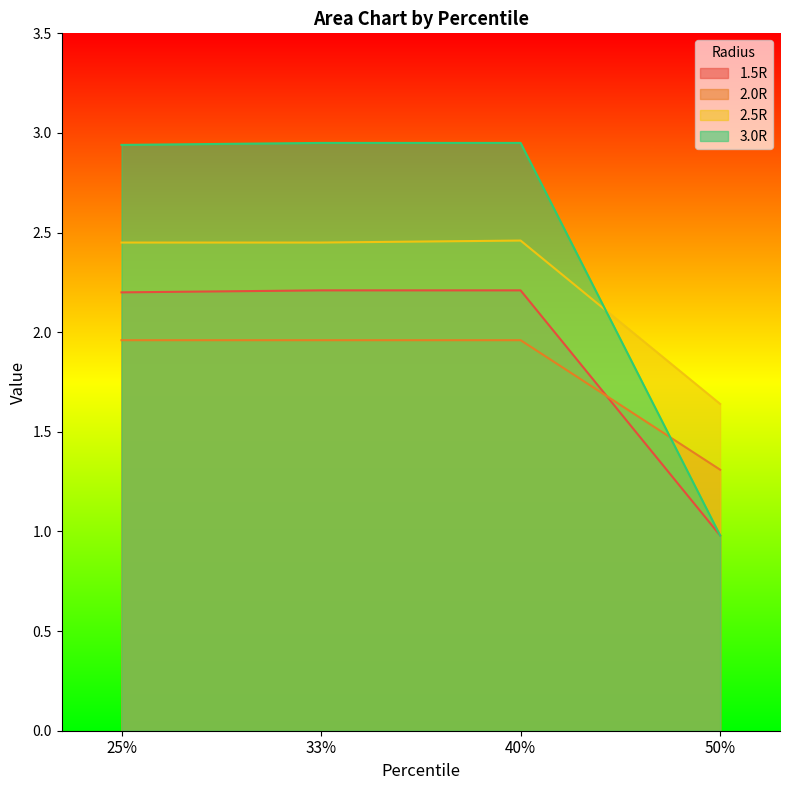

Count the 1.5R values in the range 2 to 3.

3